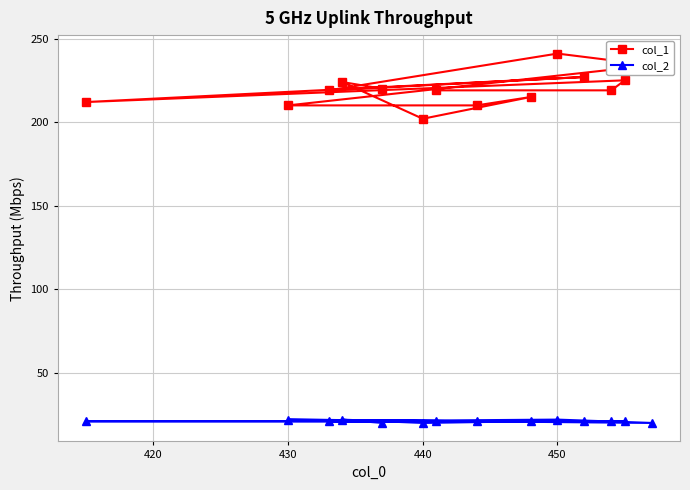

Read the col_2 value at 440.

20